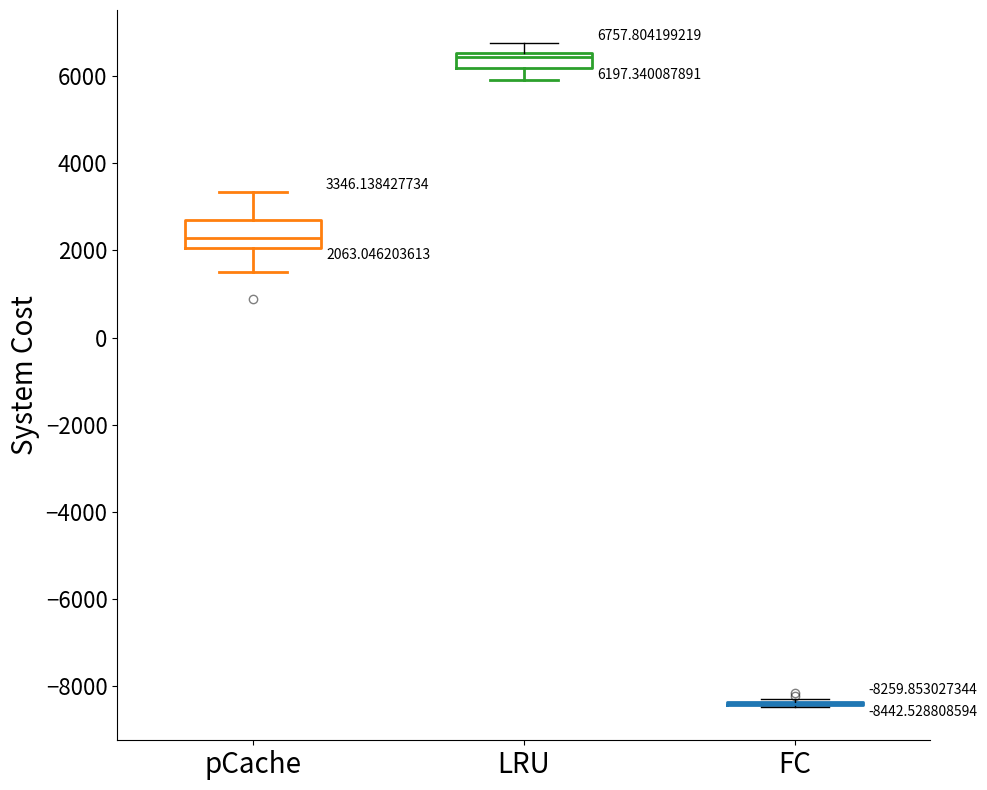

Which box is the tallest, from its lower edge to its upper edge?

pCache